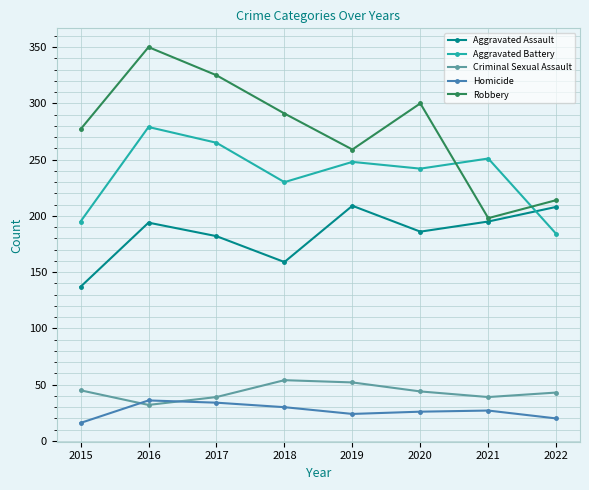

True or false: Aggravated Assault has a value of 269 at 2021.

False